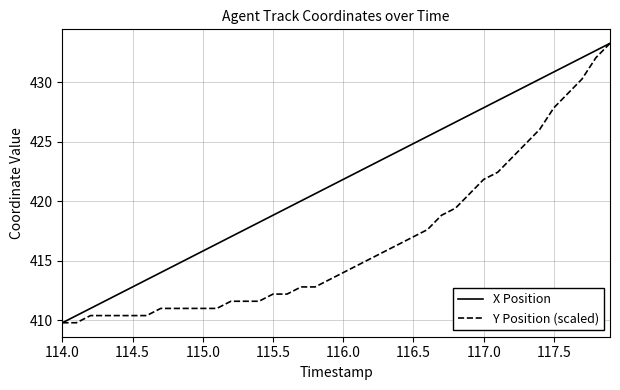

What is the maximum value shown in the chart?

433.3